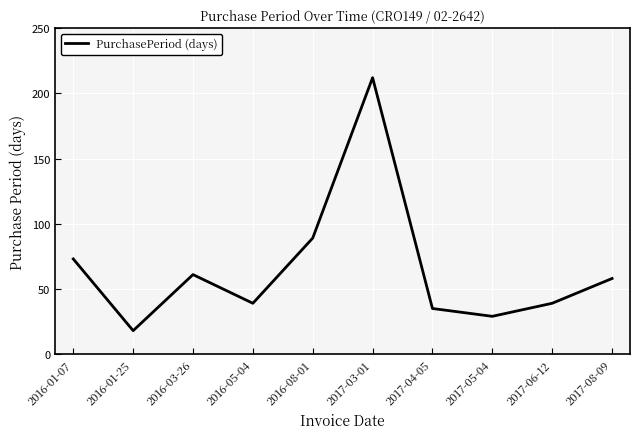

What is the sum of the values at 2017-08-09 and 2017-03-01?

270